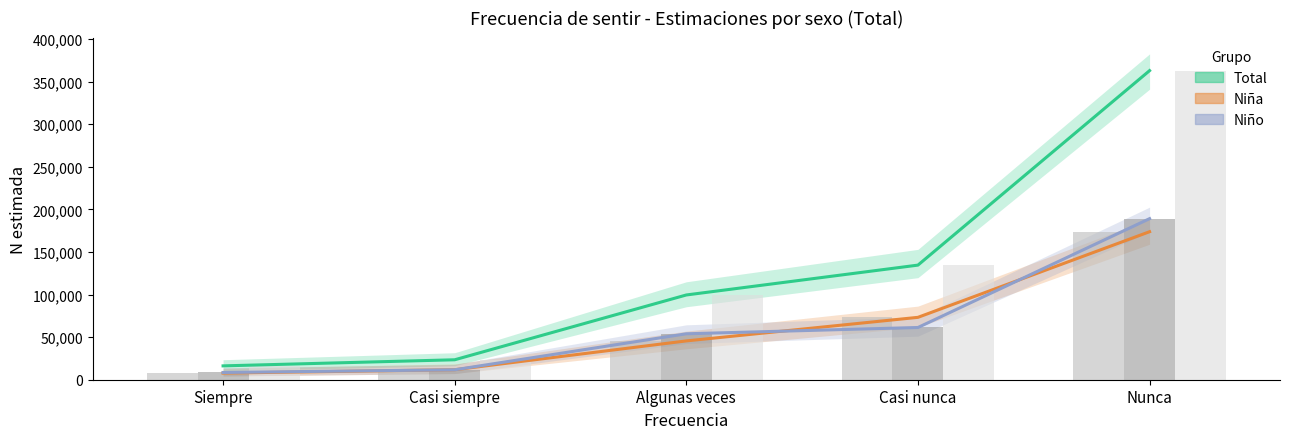

Which series changed the most between Casi siempre and Algunas veces?

Total estimada